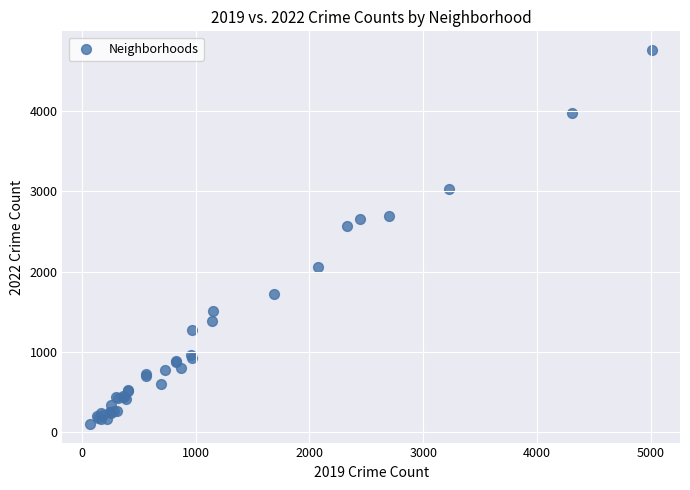

What Y value in the scatter plot is closest to 2431?

2566